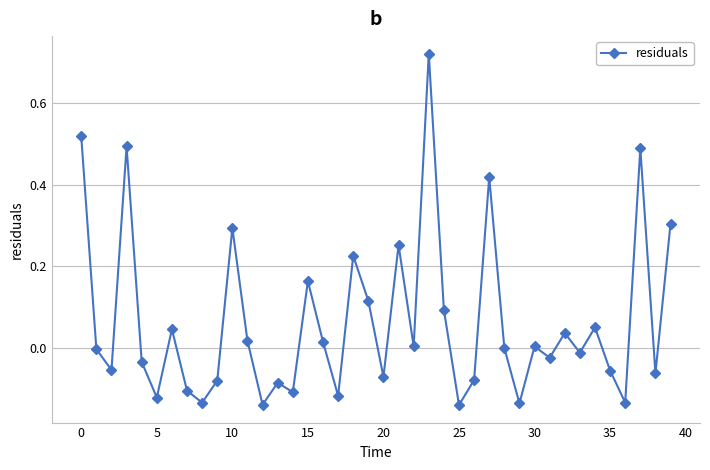

What is the difference between the maximum and minimum values?

0.9